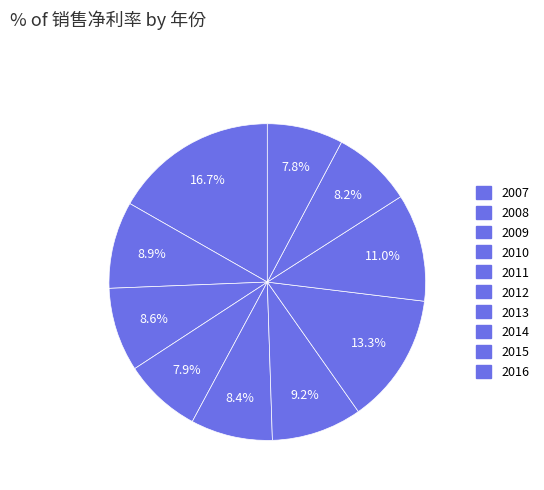

How many segments does this pie chart have?

10